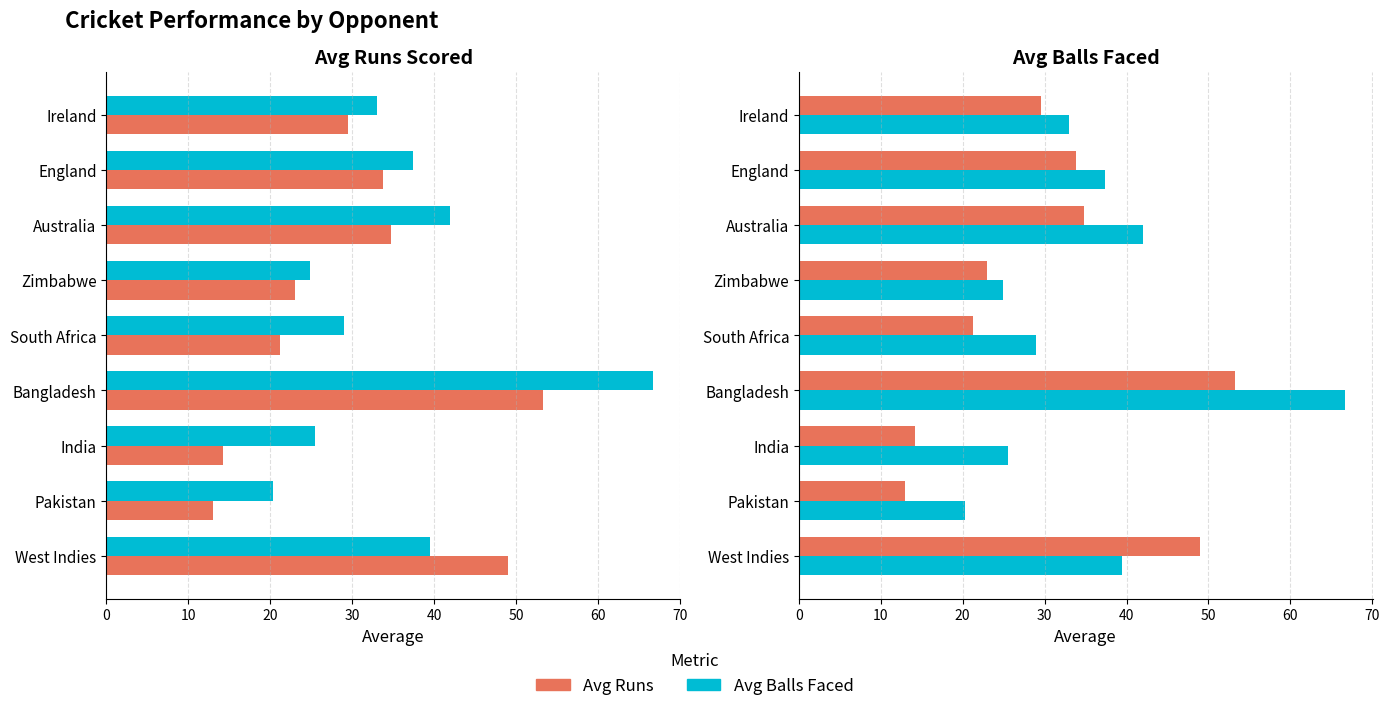

At how many categories does at least one series exceed 31?

5